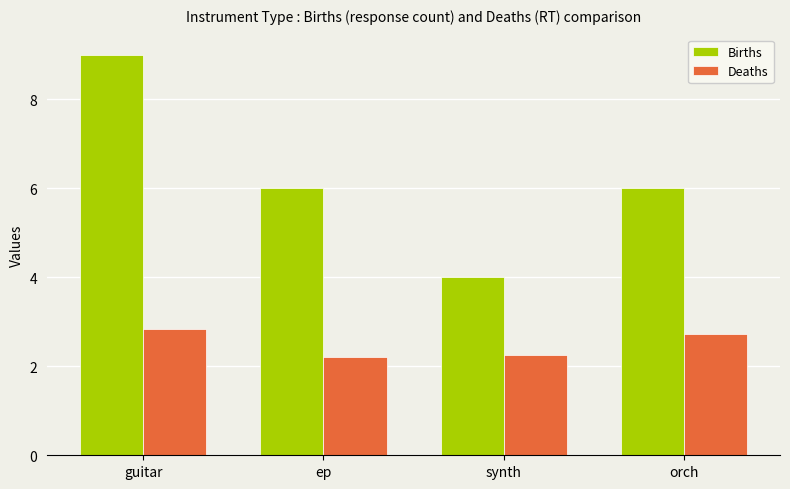

What is the difference between the highest and lowest values at orch?

3.3